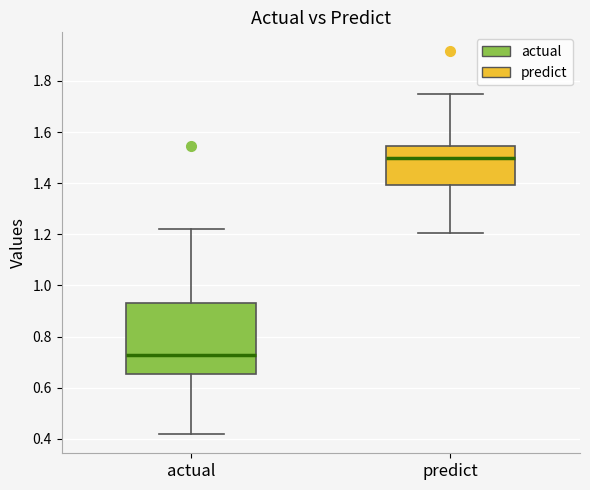

Where is the upper edge of the box for actual on the y-axis? The values are not printed on the chart, so give them approximately, as read against the axis.

0.94